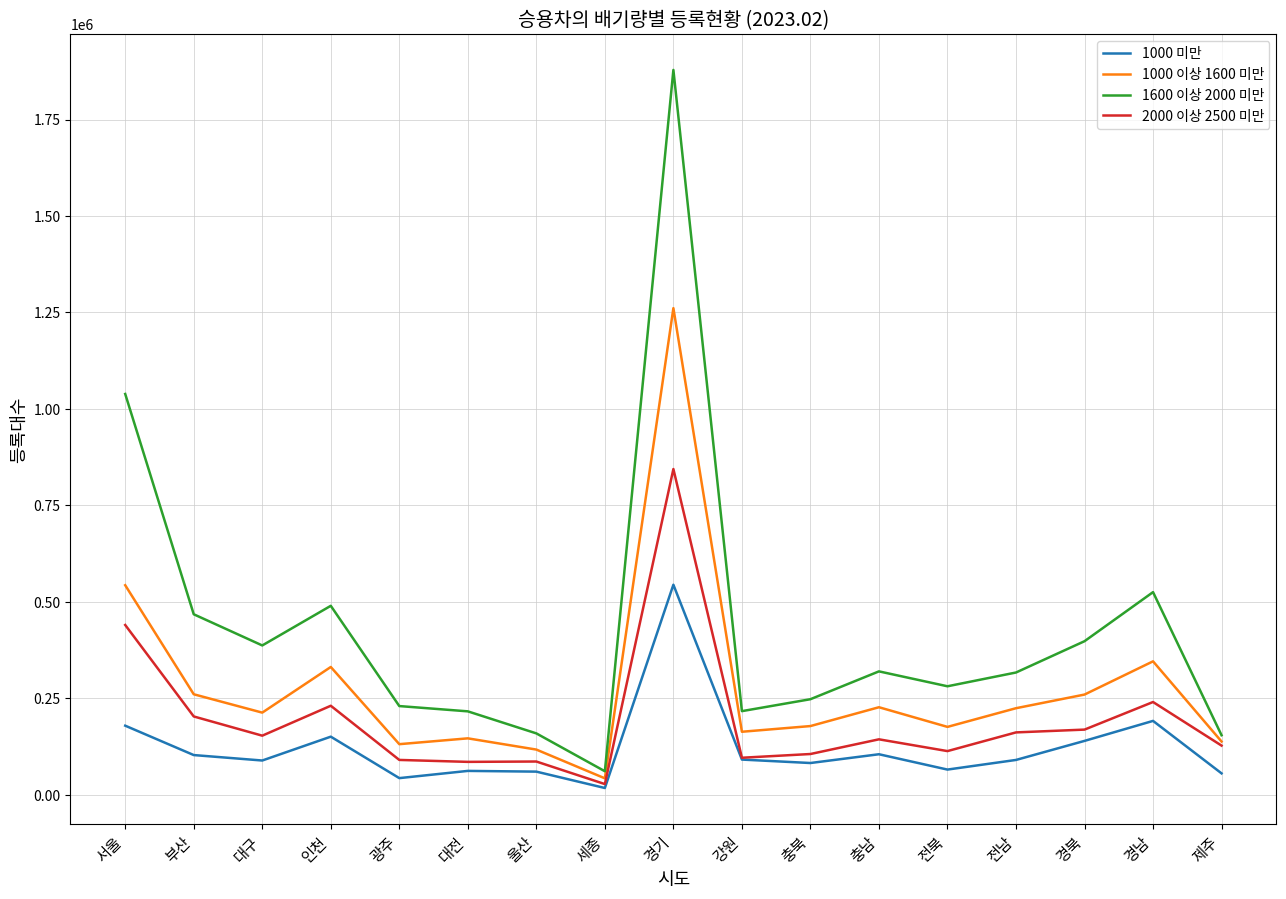

What is the sum of all 1600 이상 2000 미만 values?

7391089